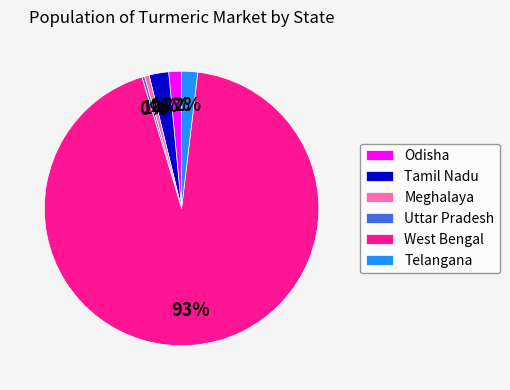

Which has a higher value, West Bengal or Meghalaya?

West Bengal